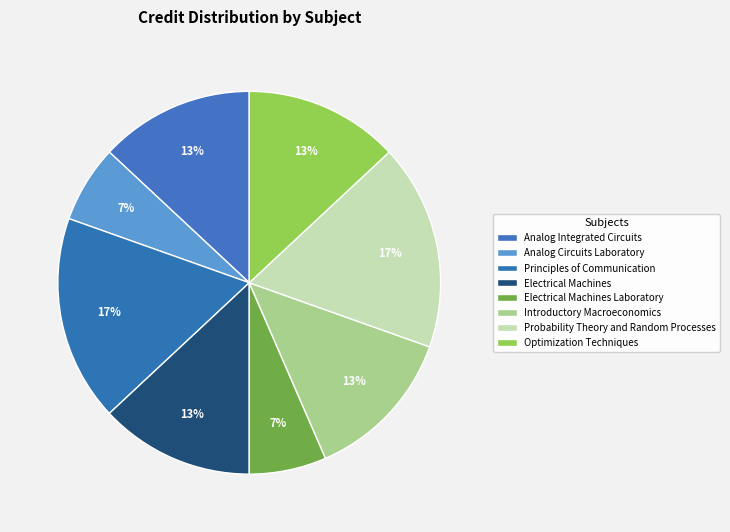

Which category has the biggest portion of the pie?

Principles of Communication